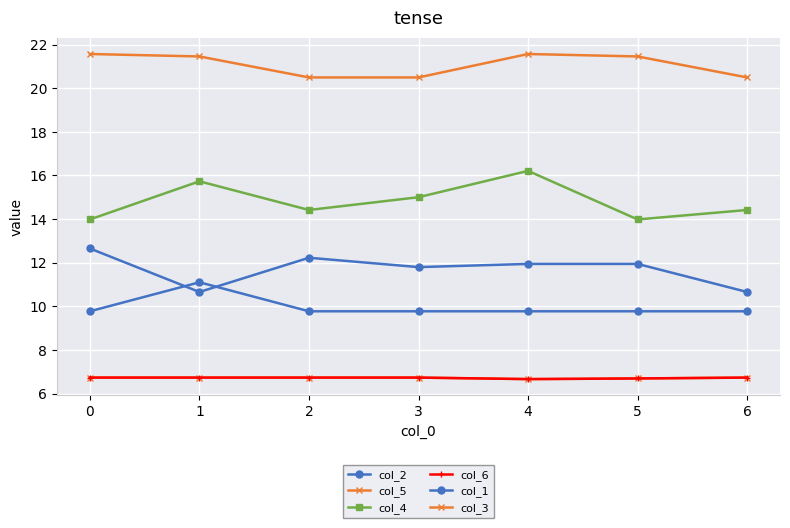

Is this an area chart (filled region under the line)?

No